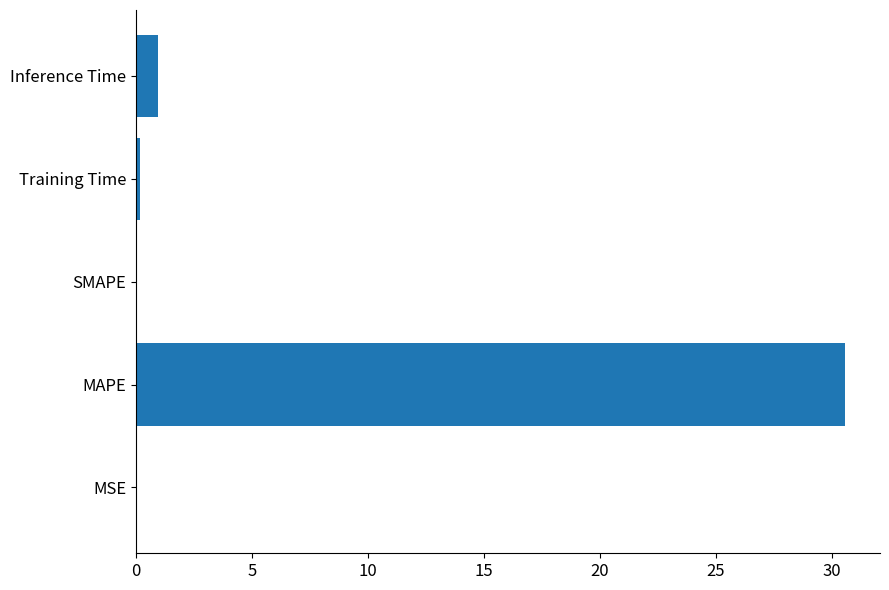

At which label is the value closest to 15?

Inference Time